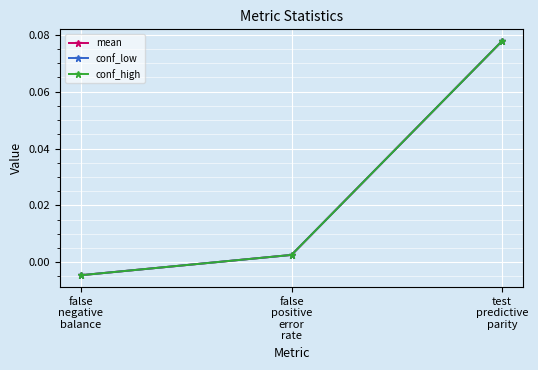

Is the value of mean at test
predictive
parity greater than the value of conf_high at false
positive
error
rate?

Yes